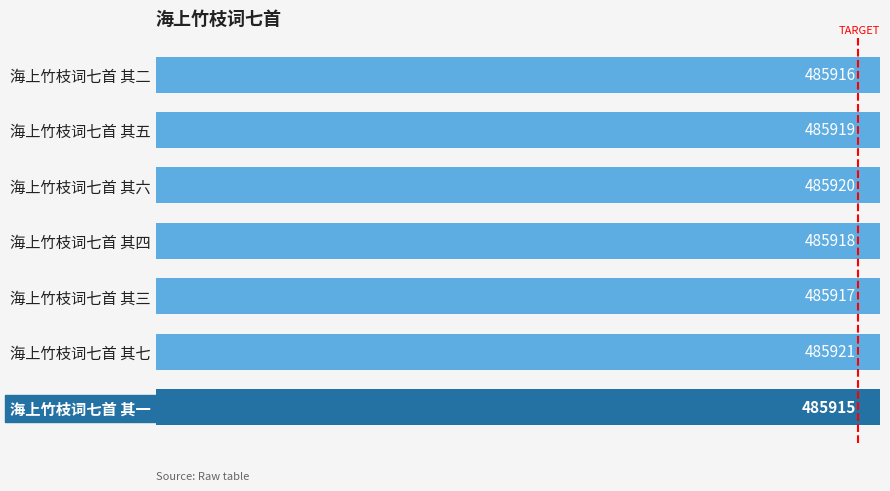

Approximately how many times larger is the value at 海上竹枝词七首 其四 compared to 海上竹枝词七首 其一?

1.0